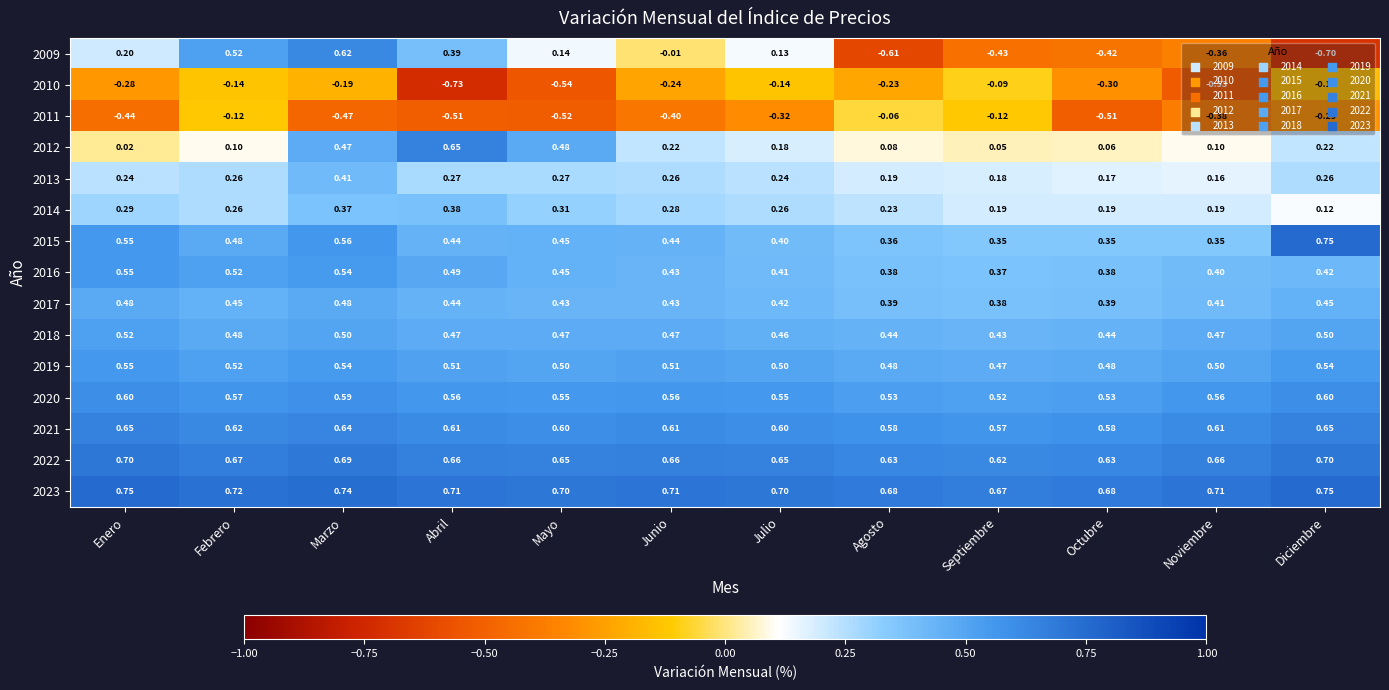

Which category has the lowest value in the 2020 series?

Septiembre